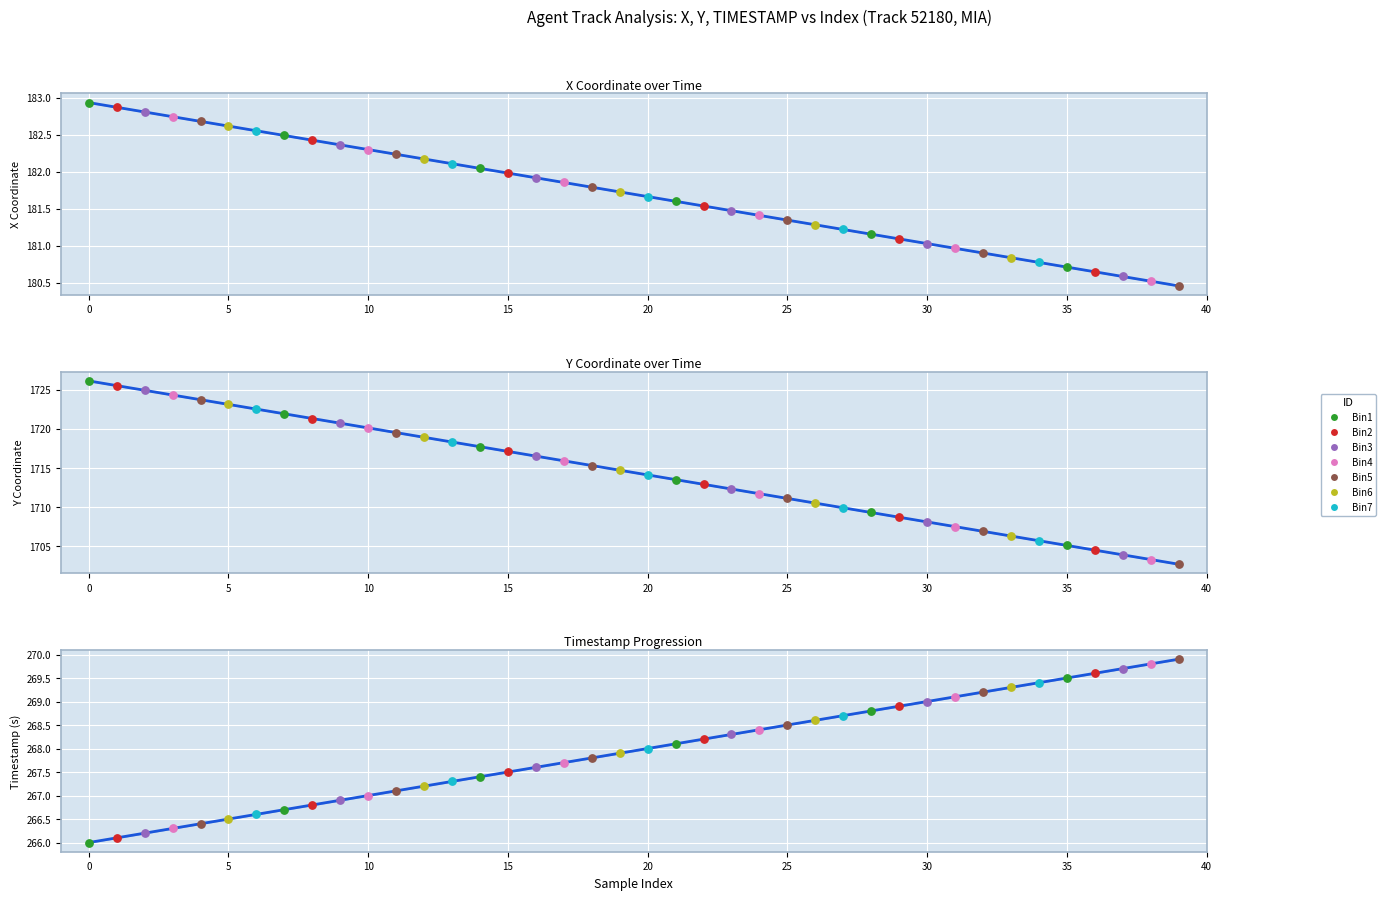

Which series has the widest spread of Y values?

Y Coordinate trend